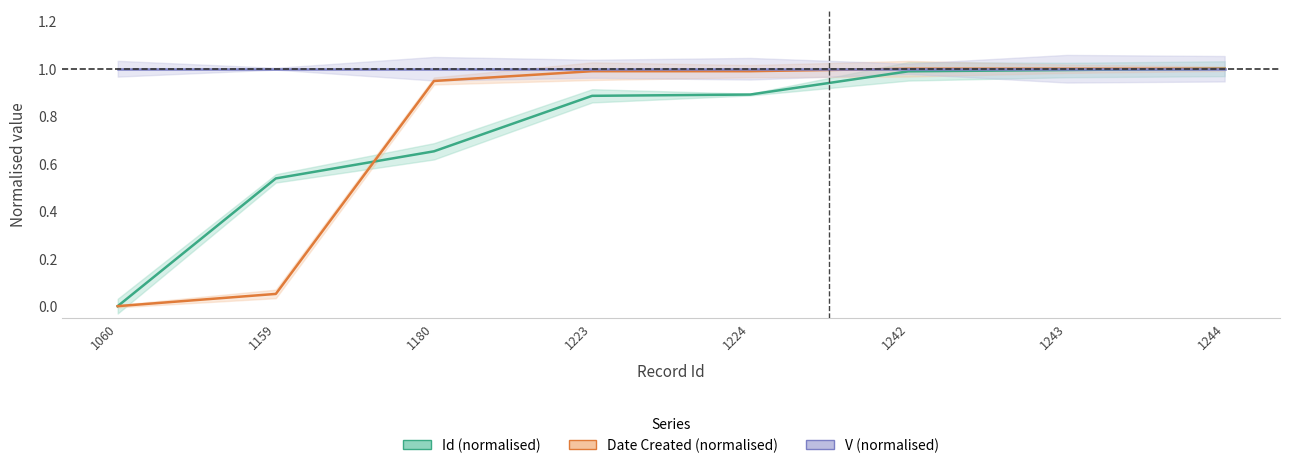

At which label does Date Created (normalised) reach its peak?

1242